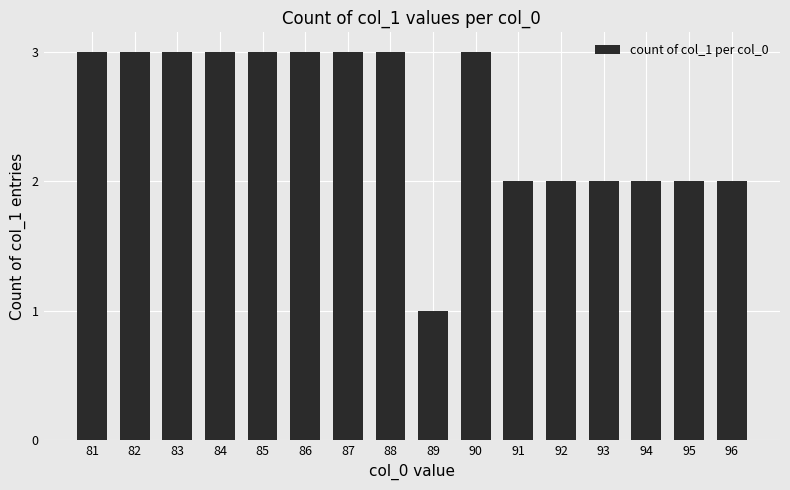

What is the change in value from 85 to 96?

-1